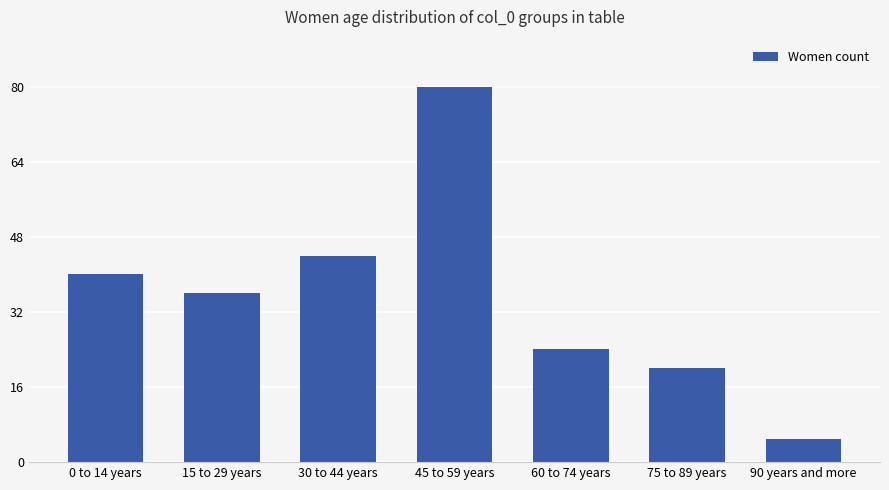

What is the approximate value at 15 to 29 years, to the nearest 5?

35